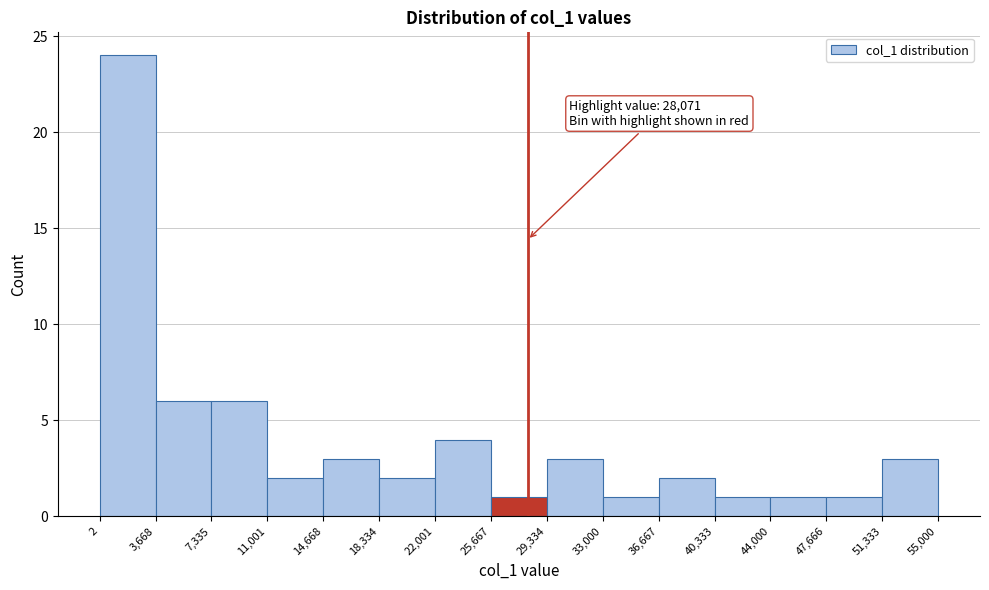

Which range on the x-axis has the tallest bar?

2 to 3,668